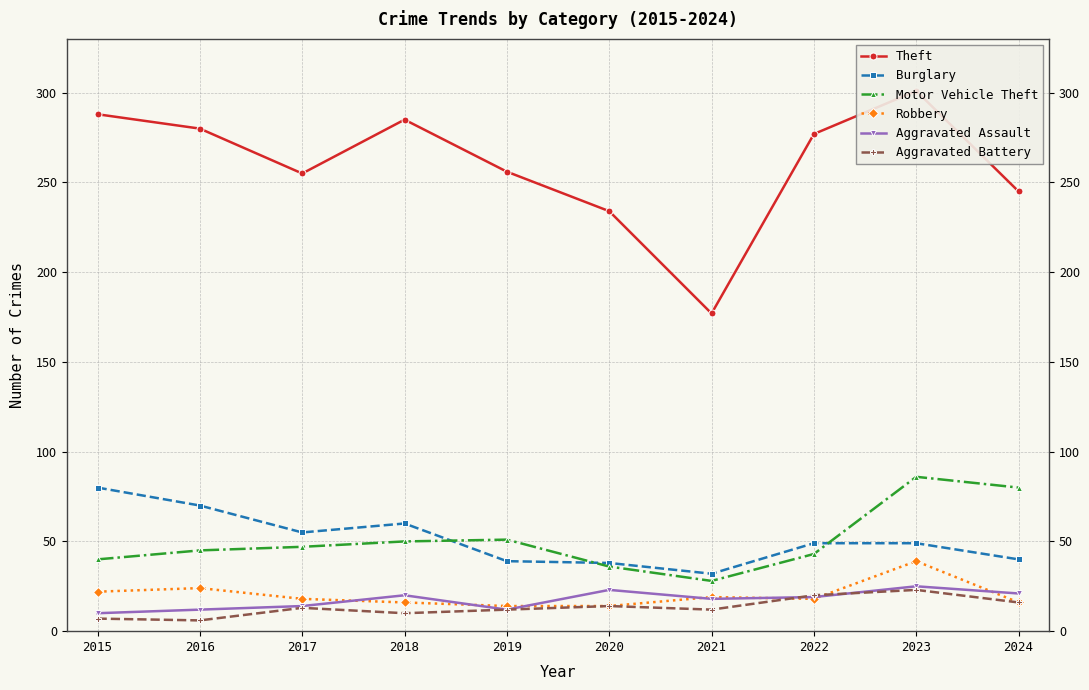

At which category is the sum across all series the highest?

2023